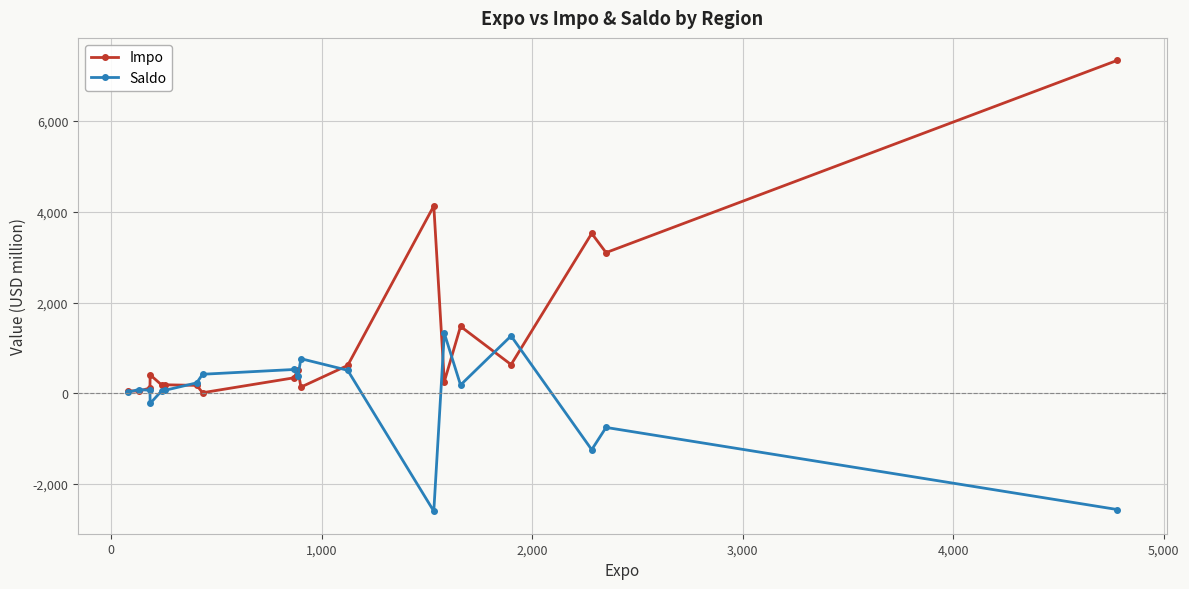

Does the chart display data point markers on the line(s)?

Yes